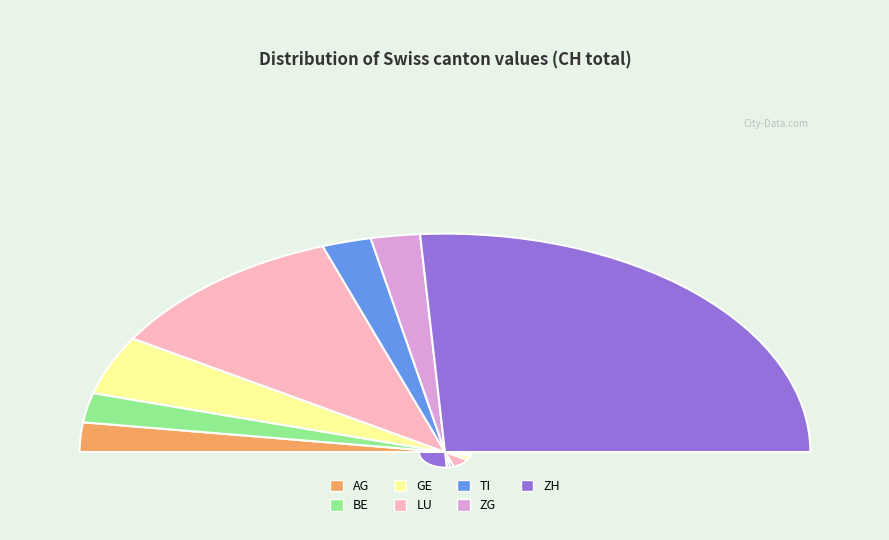

What is the total percentage of ZG and BE?

8.7%